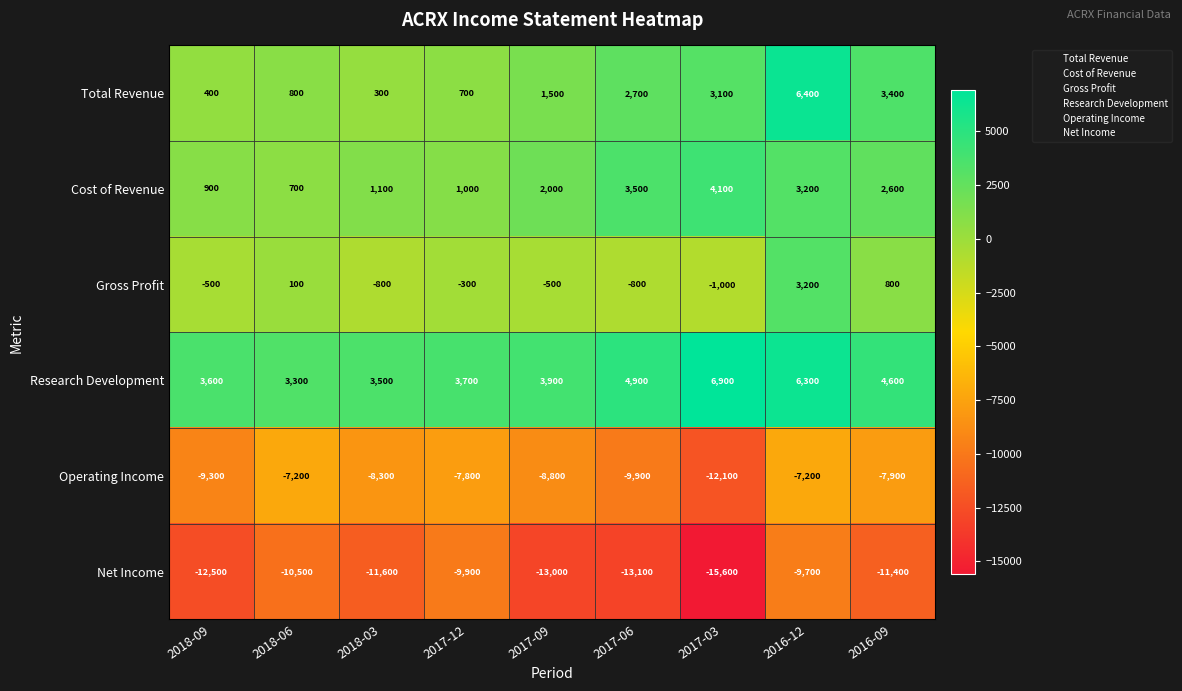

Which series has the widest spread of values?

Total Revenue